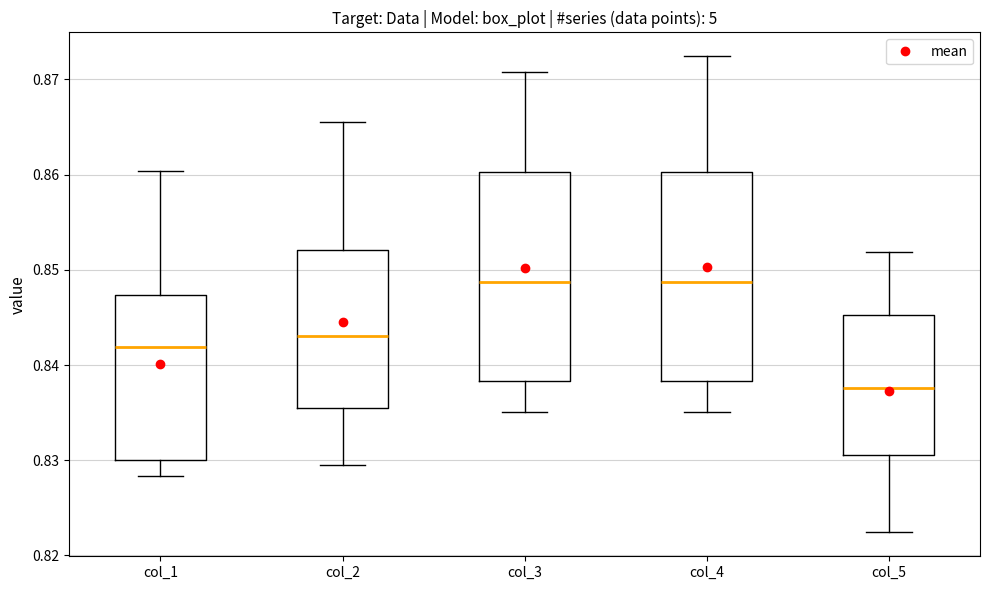

Where does the upper whisker of the box for col_3 end on the y-axis? The values are not printed on the chart, so give them approximately, as read against the axis.

0.871